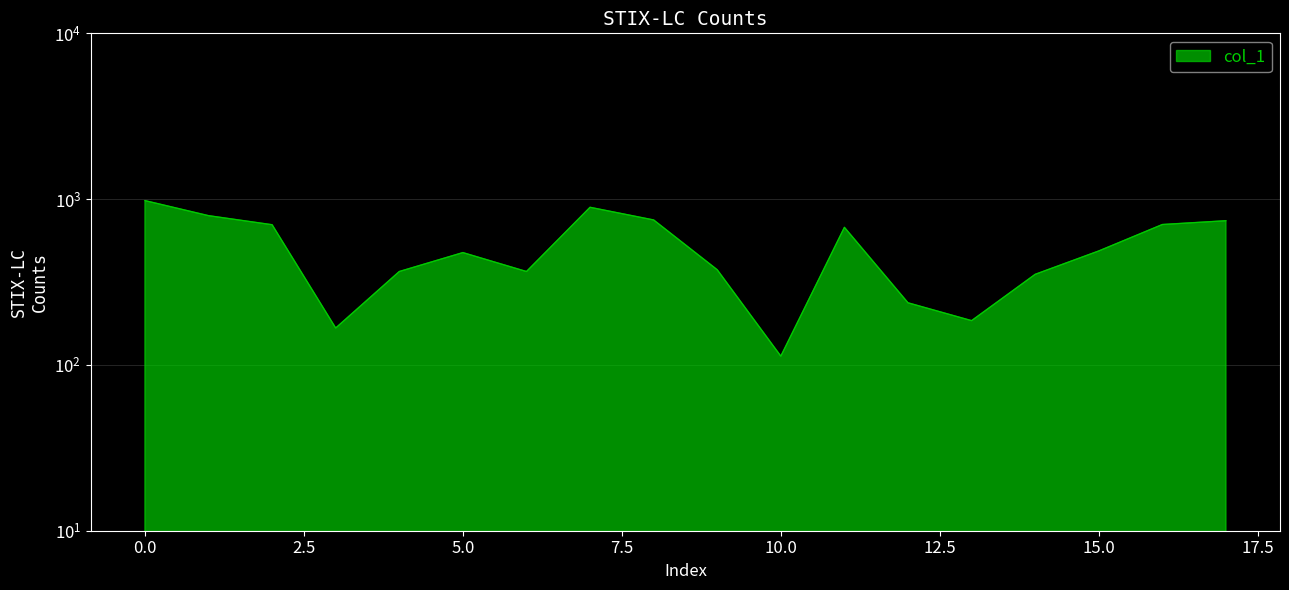

Approximately how many times larger is the value at 4 compared to 12?

1.5